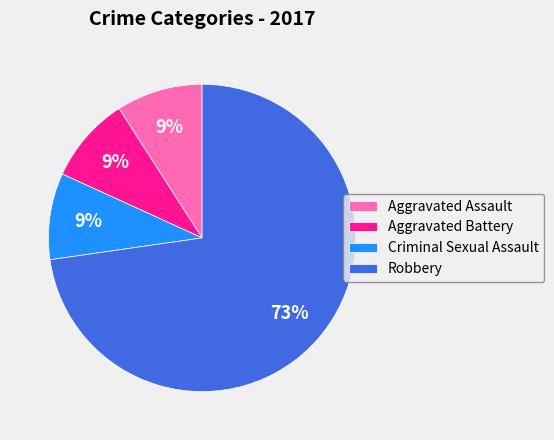

Which slice is the largest?

Robbery